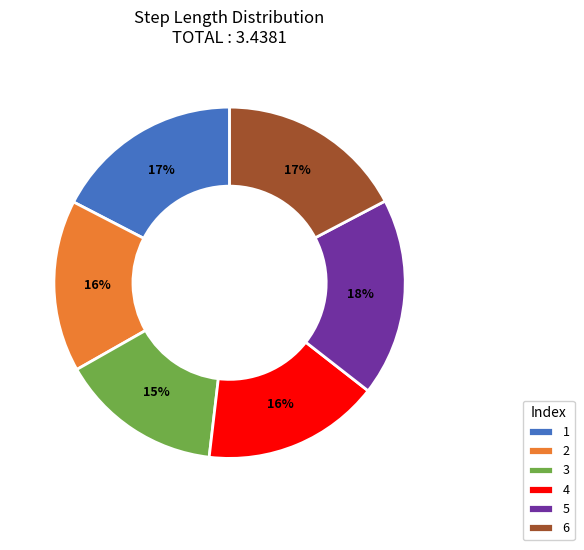

Count the number of slices in the pie.

6